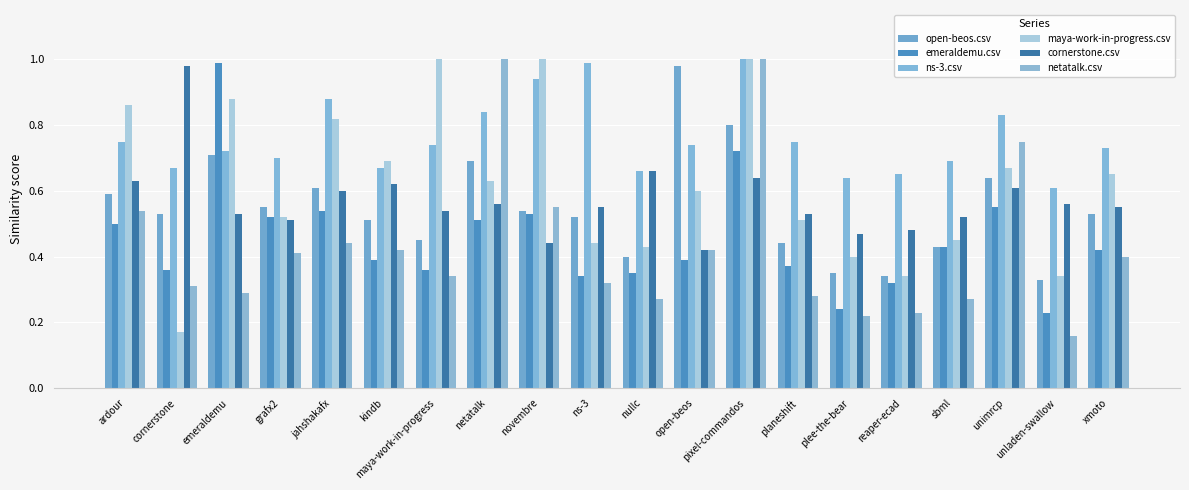

The value of maya-work-in-progress.csv at grafx2 is 0.5. True or false?

True